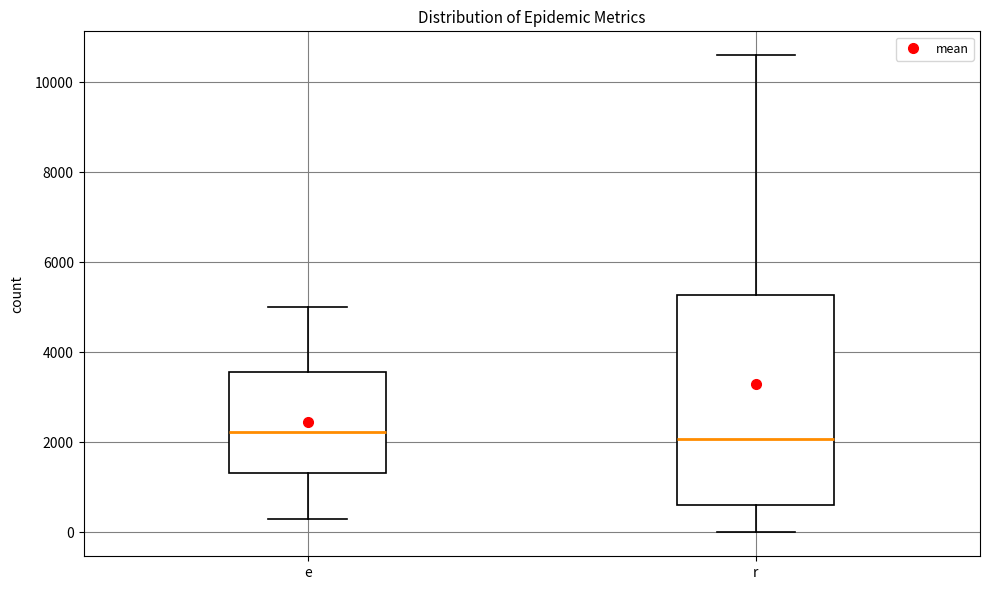

Reading left to right, read every box against the y-axis: the position of its median line, the range the box covers, and the ends of its whiskers. The values are not printed on the chart, so give them approximately, as read against the axis.

e: median 2200, box 1400 to 3600, whiskers 400 to 5000
r: median 2000, box 600 to 5200, whiskers 0 to 10600